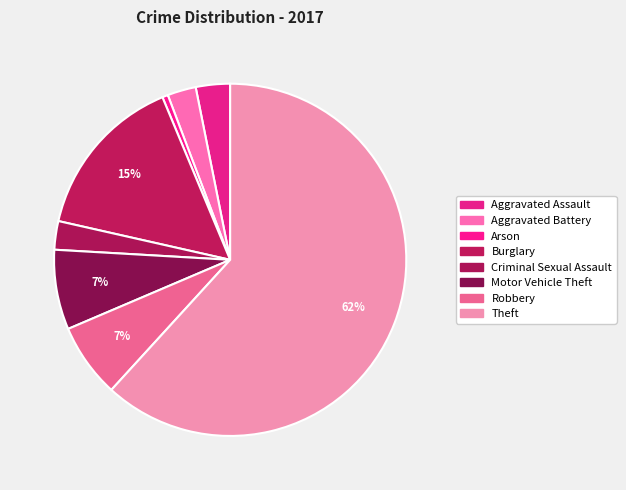

Does Arson account for over 50% of the chart?

No